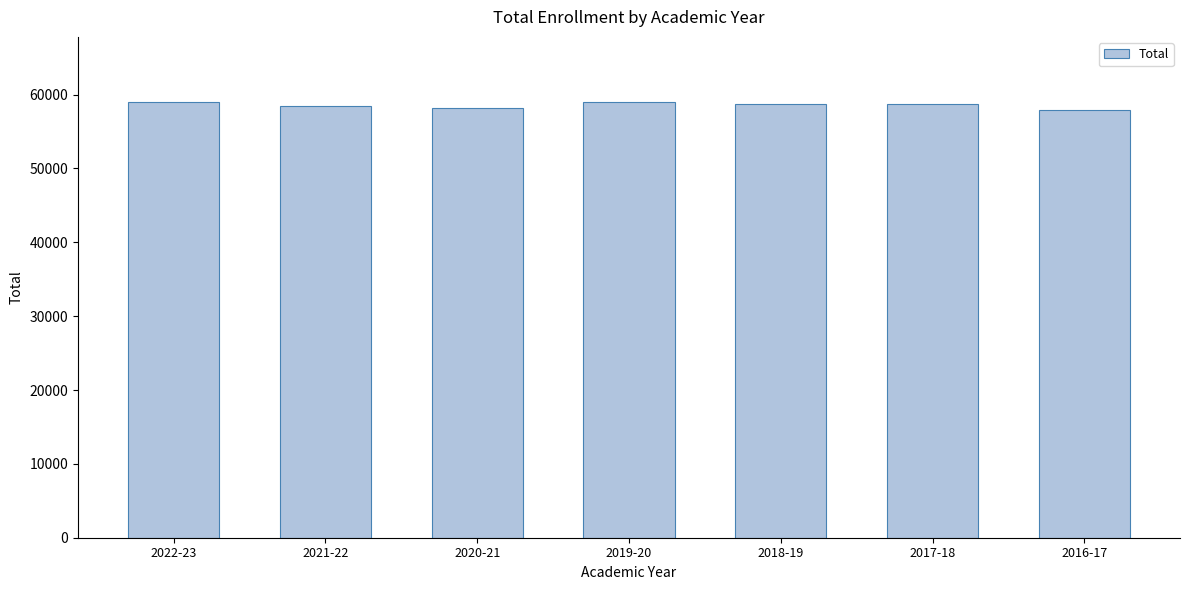

What is the sum of all values?

409805